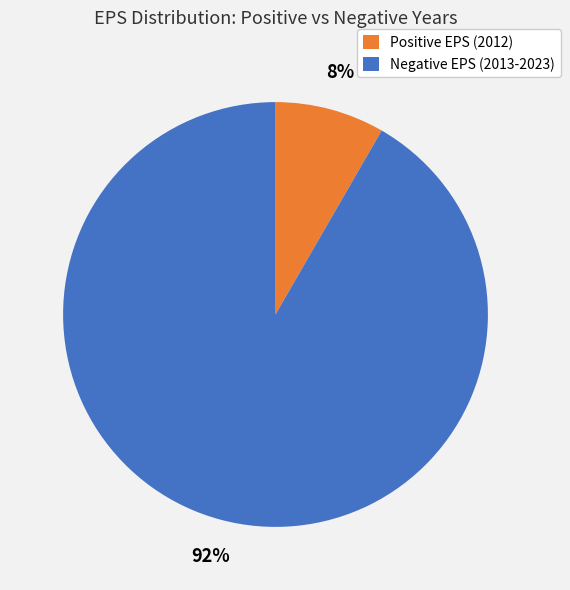

Is there any slice that represents more than half of the pie?

Yes